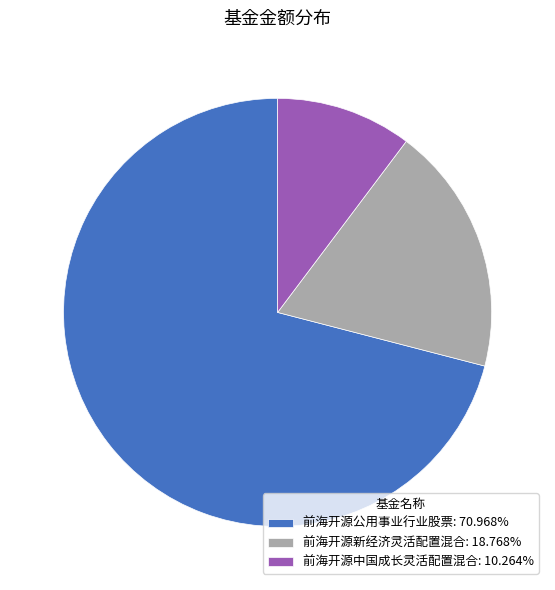

The 前海开源公用事业行业股票 slice represents 71% of the pie. True or false?

True